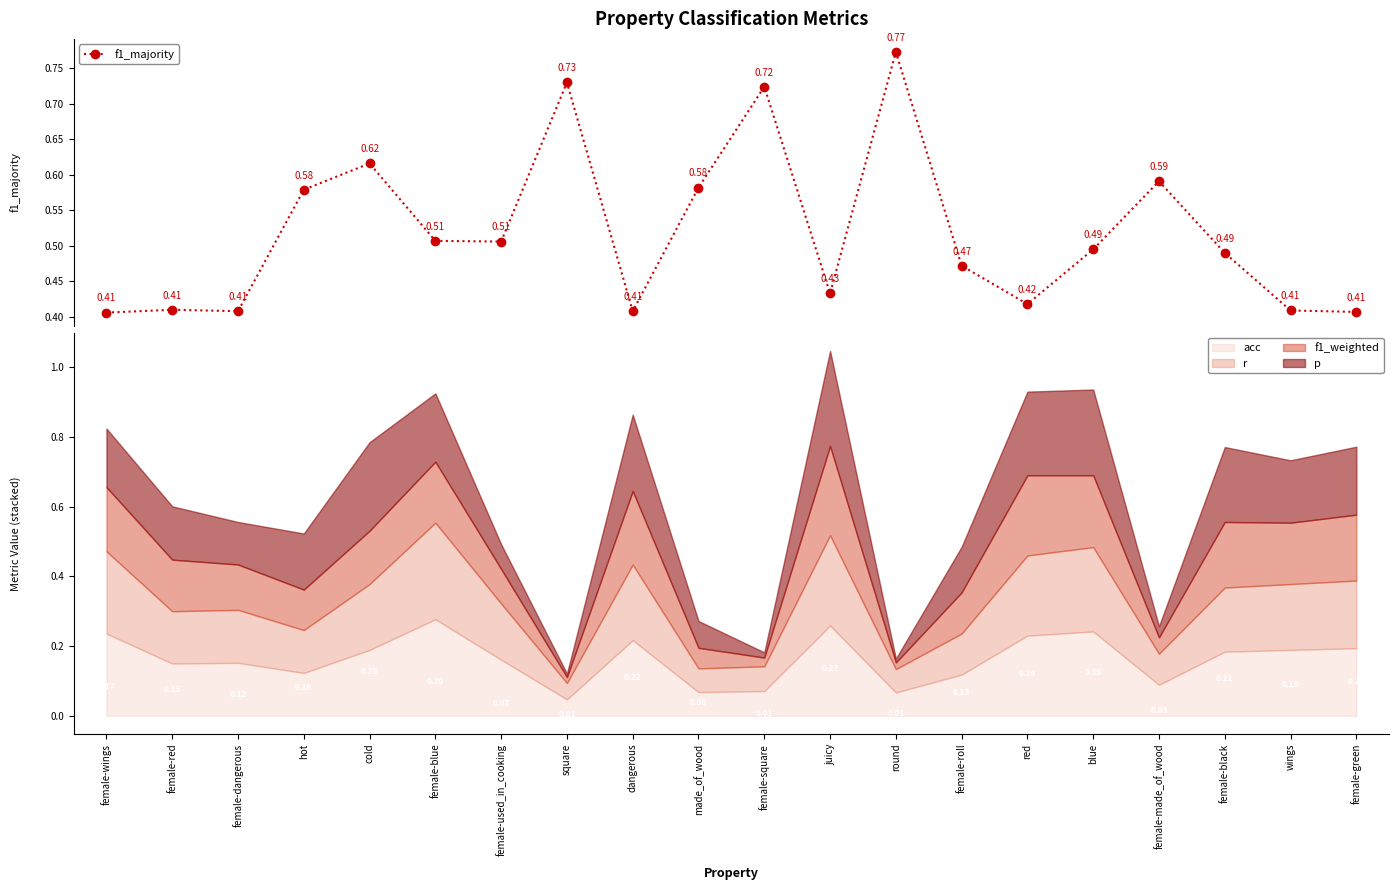

The value at juicy is 0.6. True or false?

False